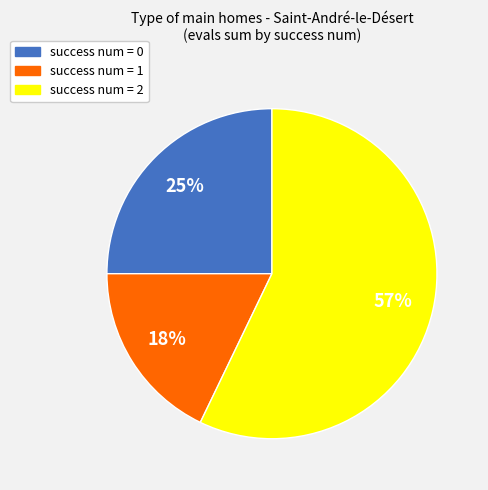

Between success num = 0 and success num = 1, which is larger?

success num = 0